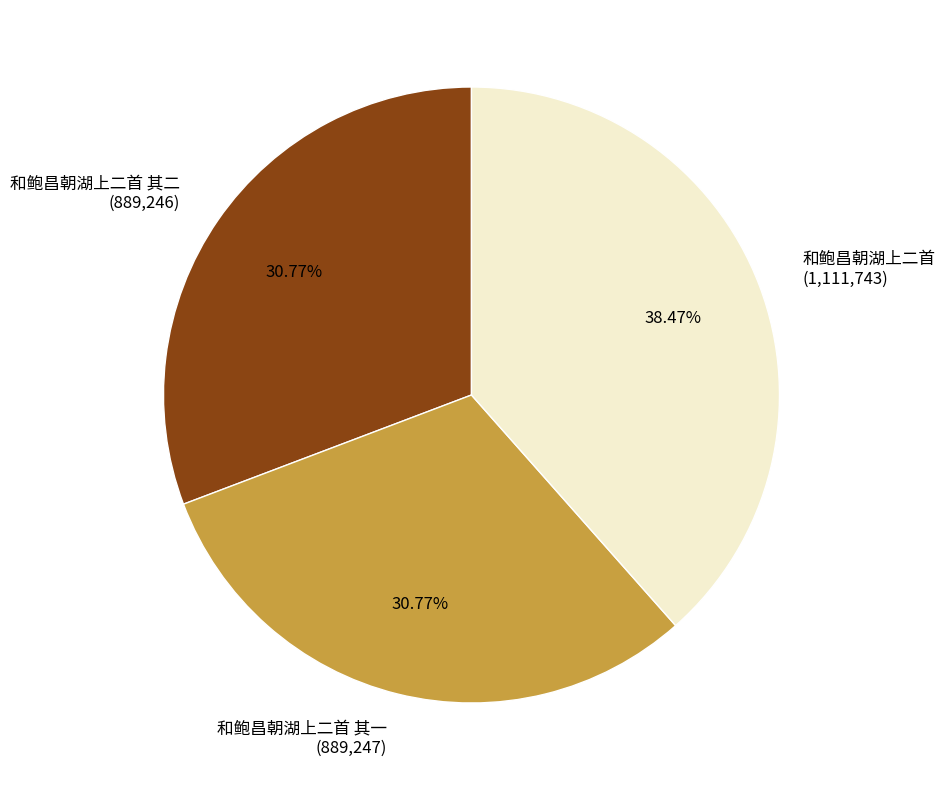

Which has a higher value, 和鲍昌朝湖上二首 (1,111,743) or 和鲍昌朝湖上二首 其一 (889,247)?

和鲍昌朝湖上二首 (1,111,743)